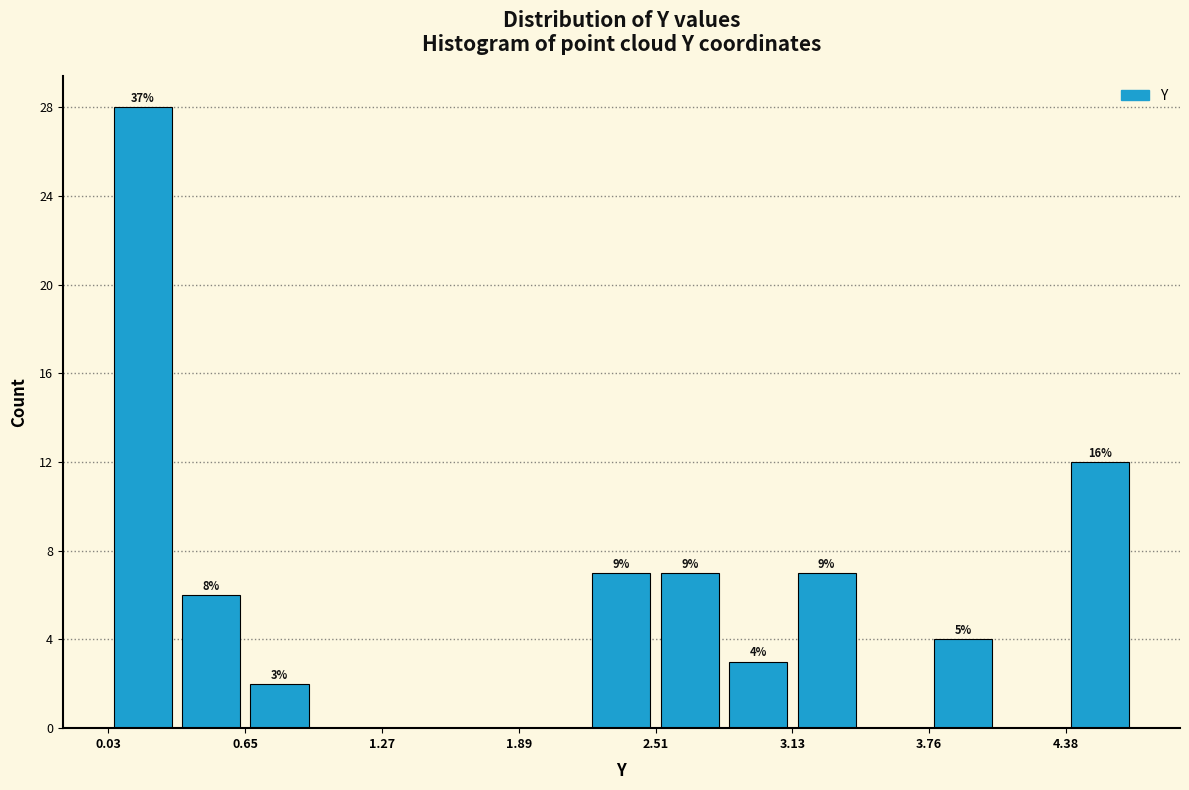

Read against the x-axis, roughly where is the centre of the tallest bar?

0.2